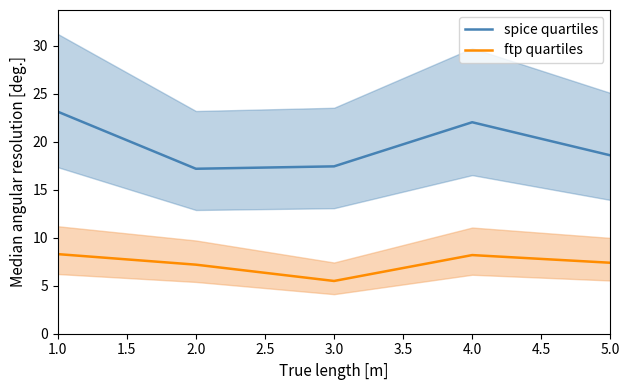

Reading right to left, what are all the values shown in this chart?

spice quartiles: 18.6	22.1	17.4	17.2	23.1
ftp quartiles: 7.4	8.2	5.5	7.2	8.3